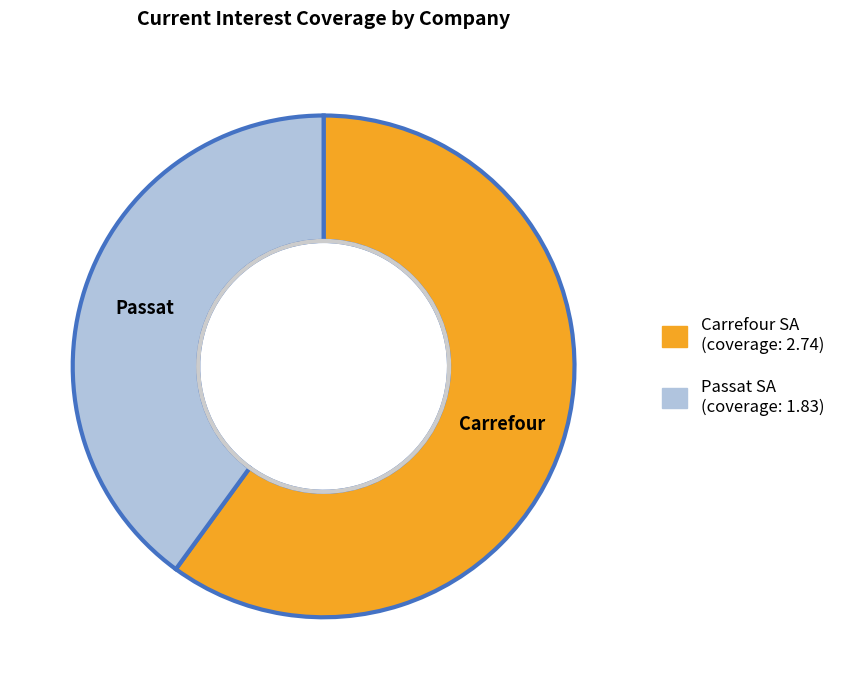

Does any single category account for the majority?

Yes